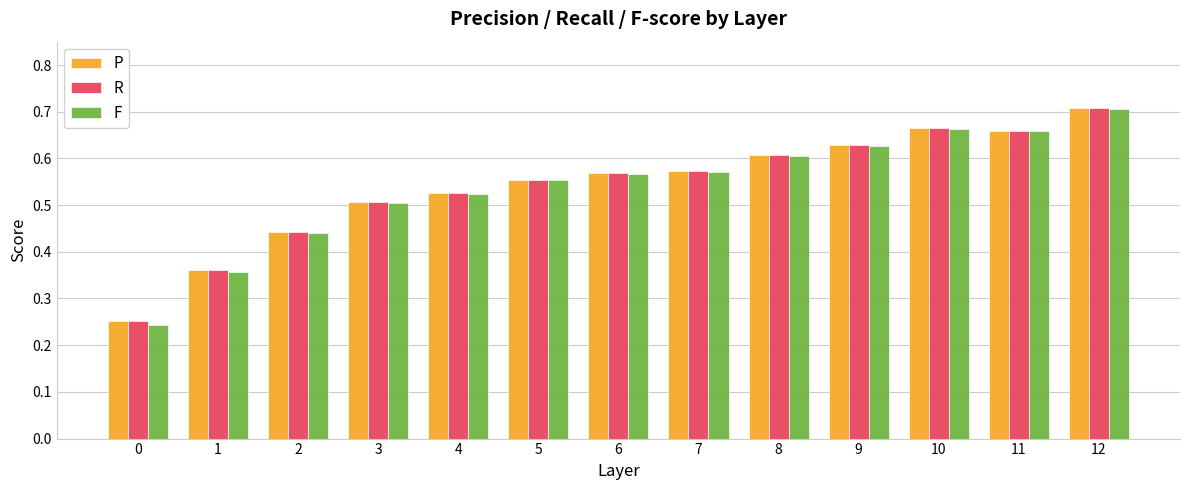

What is the difference between the F values at 6 and 11?

0.1